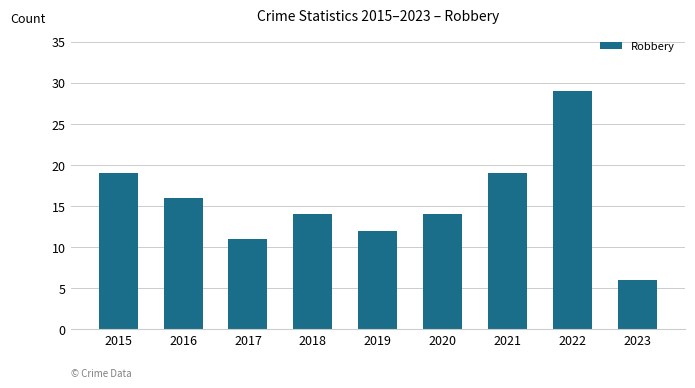

What is the ratio of the value at 2022 to the value at 2020?

2.1